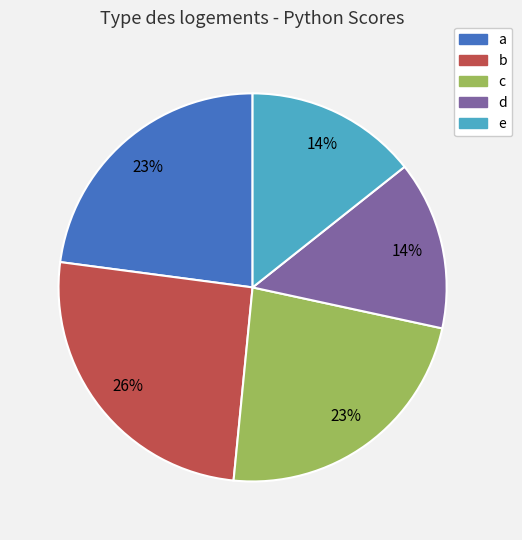

To the nearest percent, what is the combined percentage of c and b?

49%